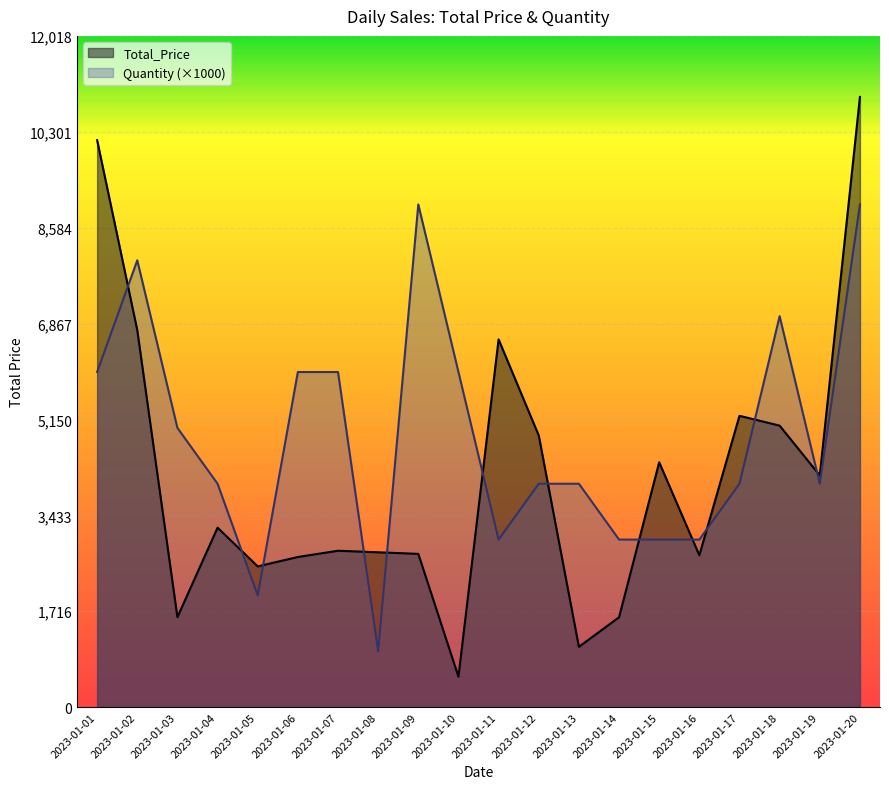

What is the total value across all series at 2023-01-05?

4520